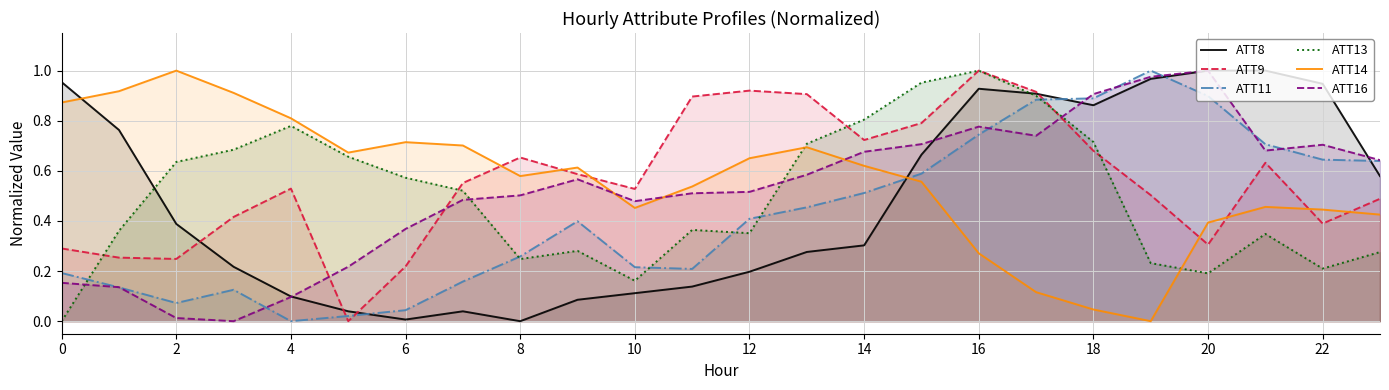

True or false: ATT13 has a value of 0.3 at 22.

False